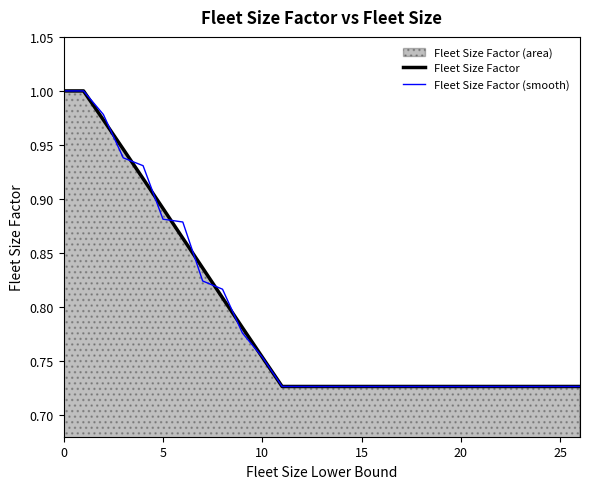

What is the total value across all series at 13?

1.5